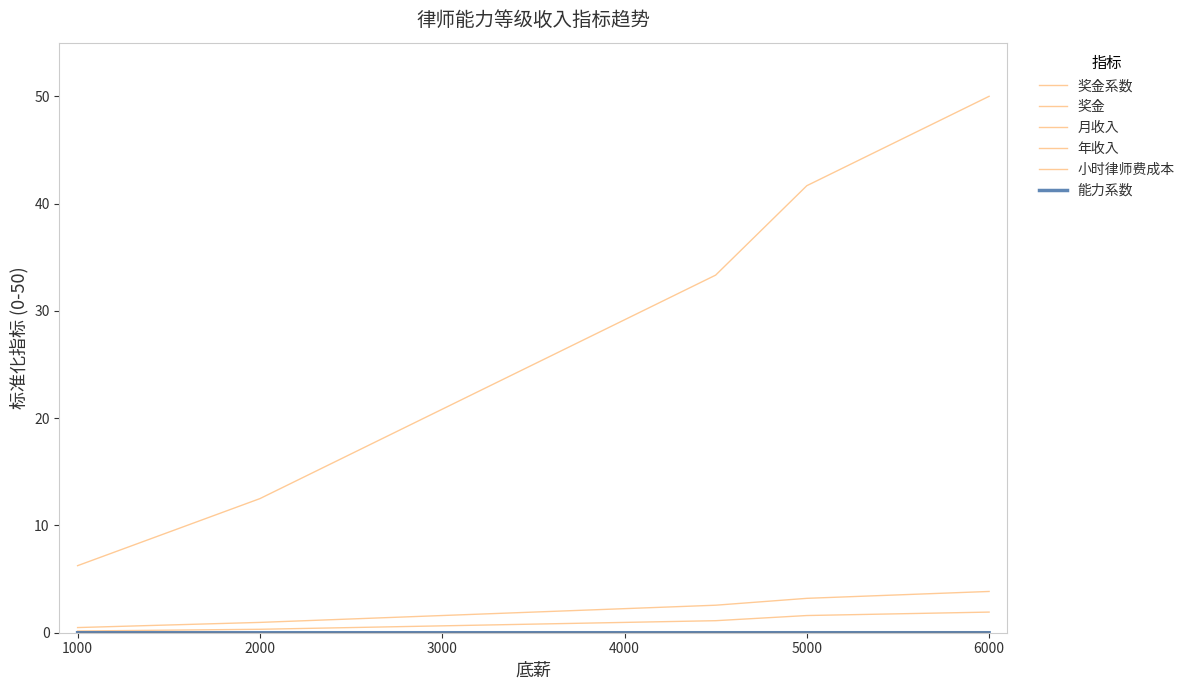

How many series are shown in this chart?

6